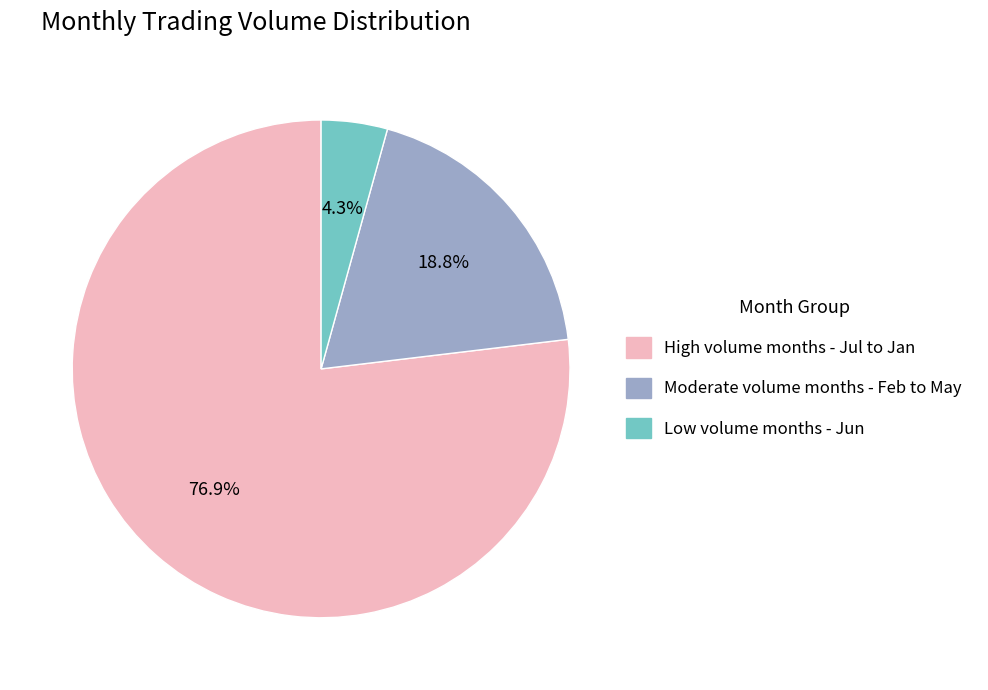

Does any single category account for the majority?

Yes